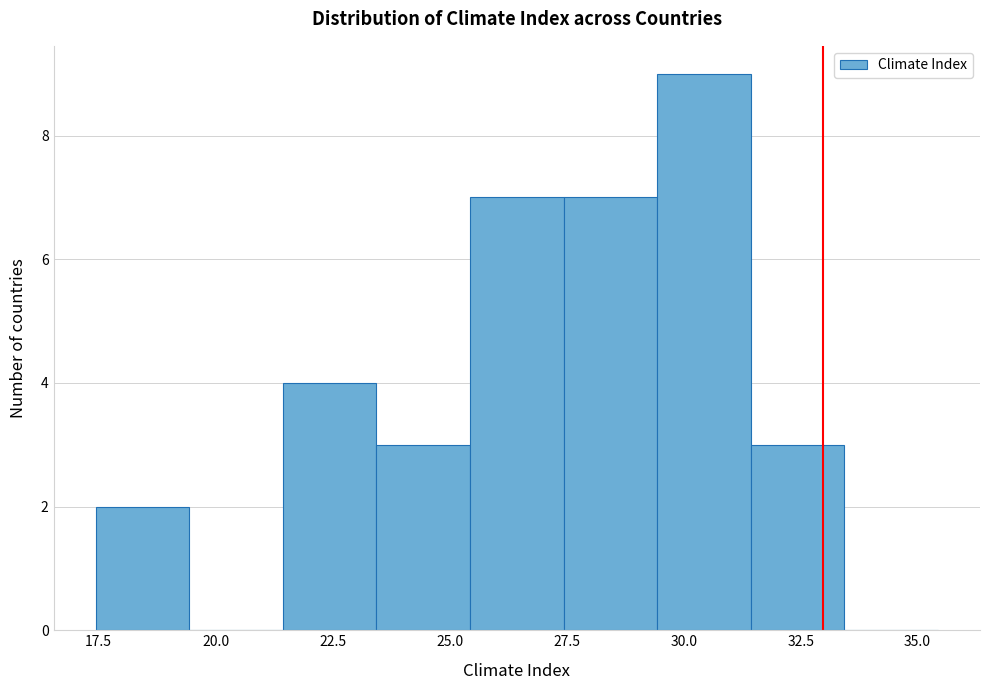

Reading left to right, transcribe this chart: for each bar, give the range it covers on the x-axis and its height. Neither the bar edges nor the heights are printed on the chart, so give them approximately, as read against the axes.

17.5 to 19.5: 2
19.5 to 21.5: 0
21.5 to 23.5: 4
23.5 to 25.5: 3
25.5 to 27.5: 7
27.5 to 29.5: 7
29.5 to 31.5: 9
31.5 to 33.5: 3
33.5 to 35.5: 0